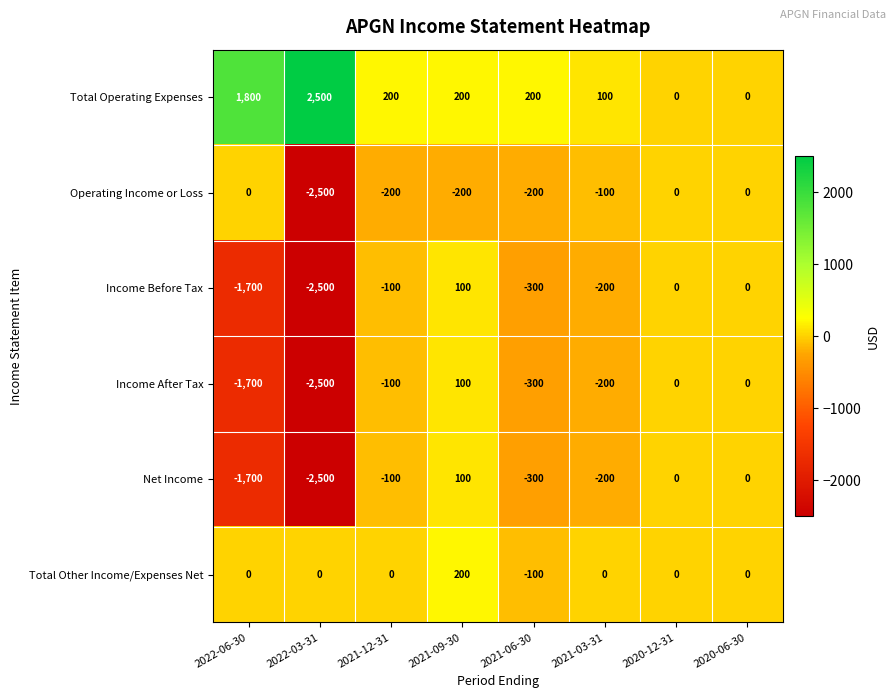

Is the value of Income Before Tax at 2021-03-31 greater than the value of Total Operating Expenses at 2020-06-30?

No